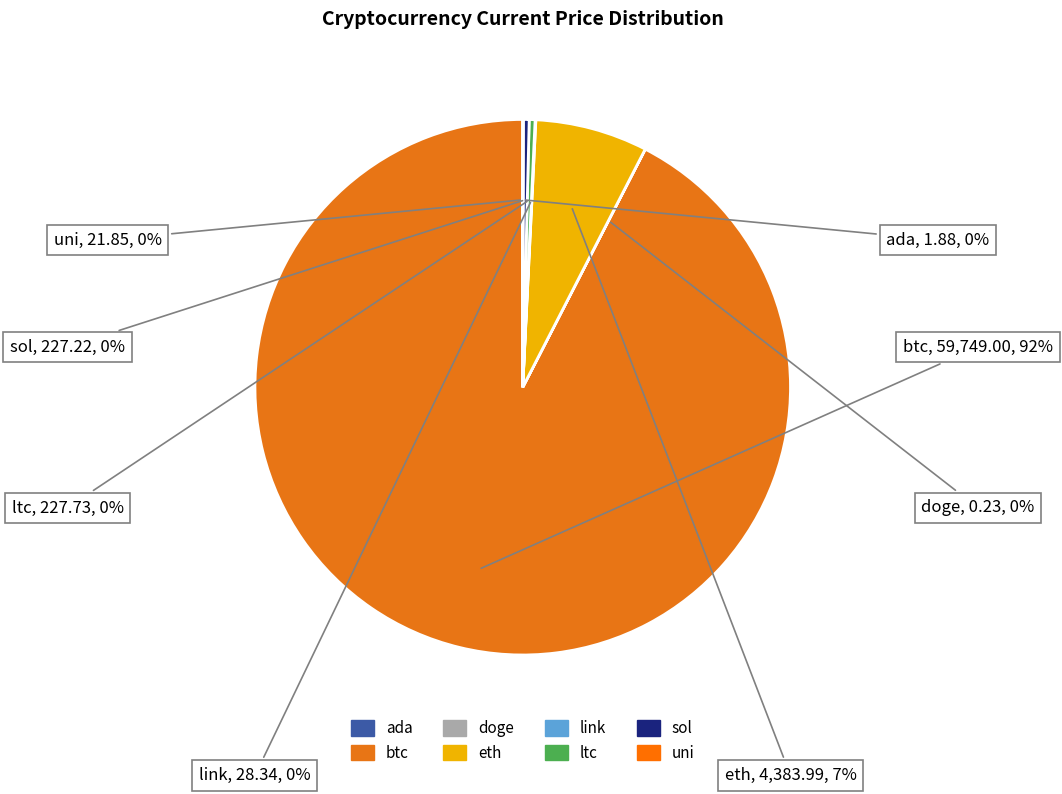

The sol slice represents 0% of the pie. True or false?

True